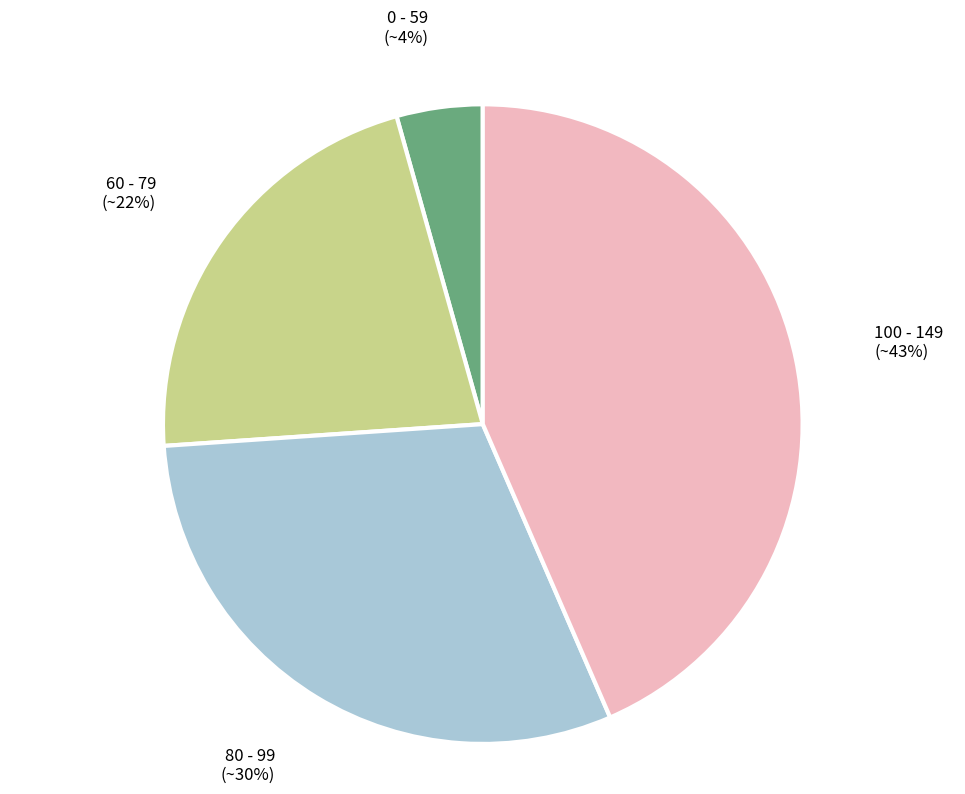

To the nearest percent, what is the difference between the largest and smallest slice percentages?

39%